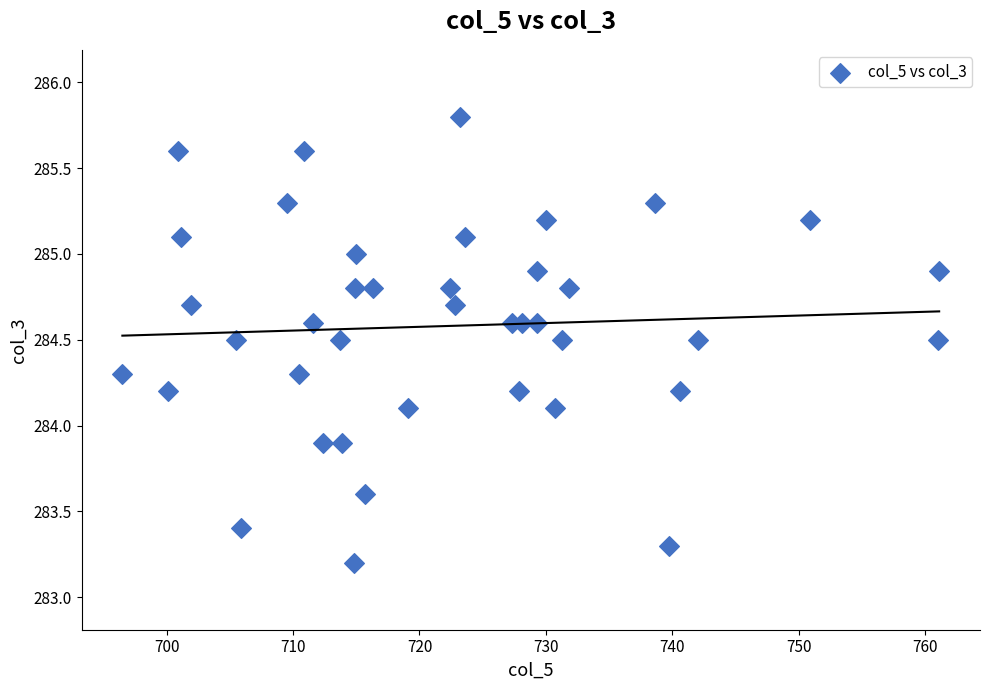

What is the range of X values (max minus min)?

64.6